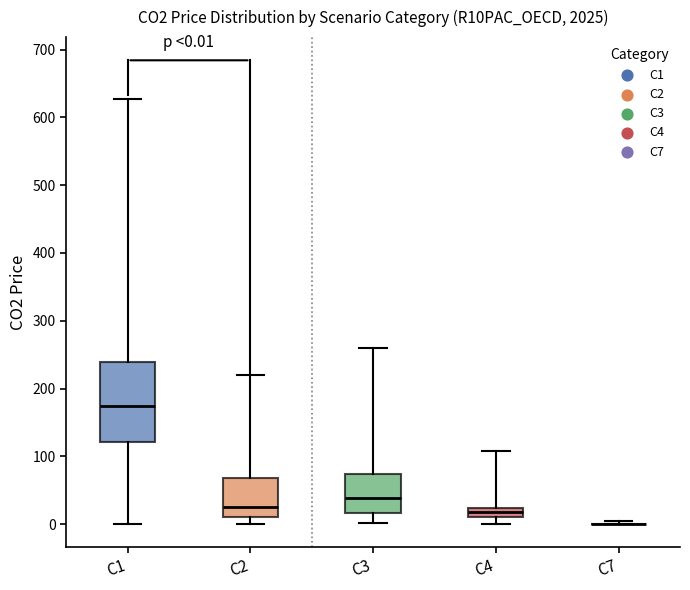

Which box is the tallest, from its lower edge to its upper edge?

C1